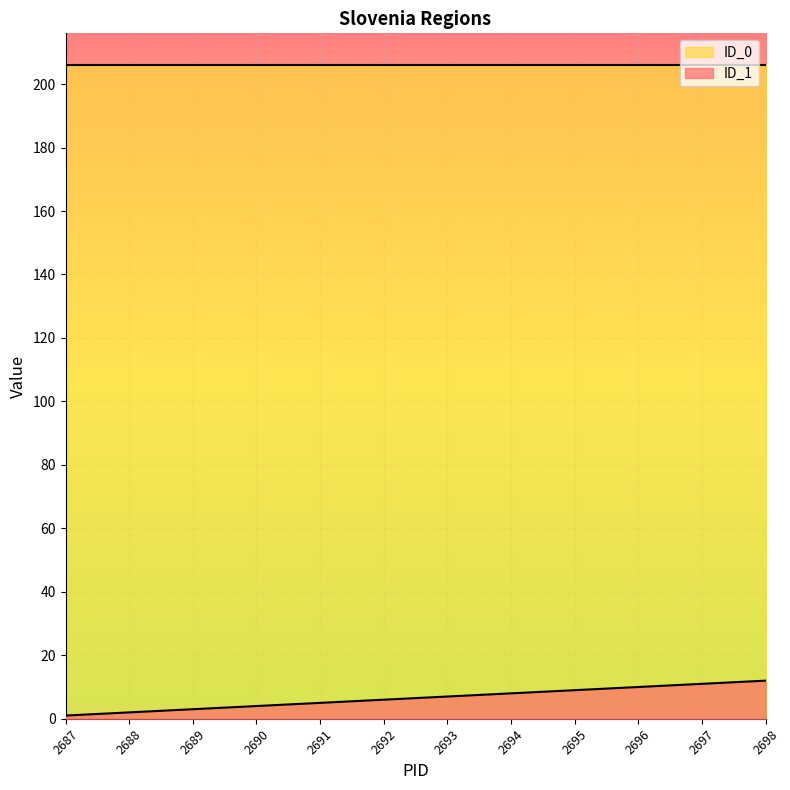

How many data points does each series have?

12